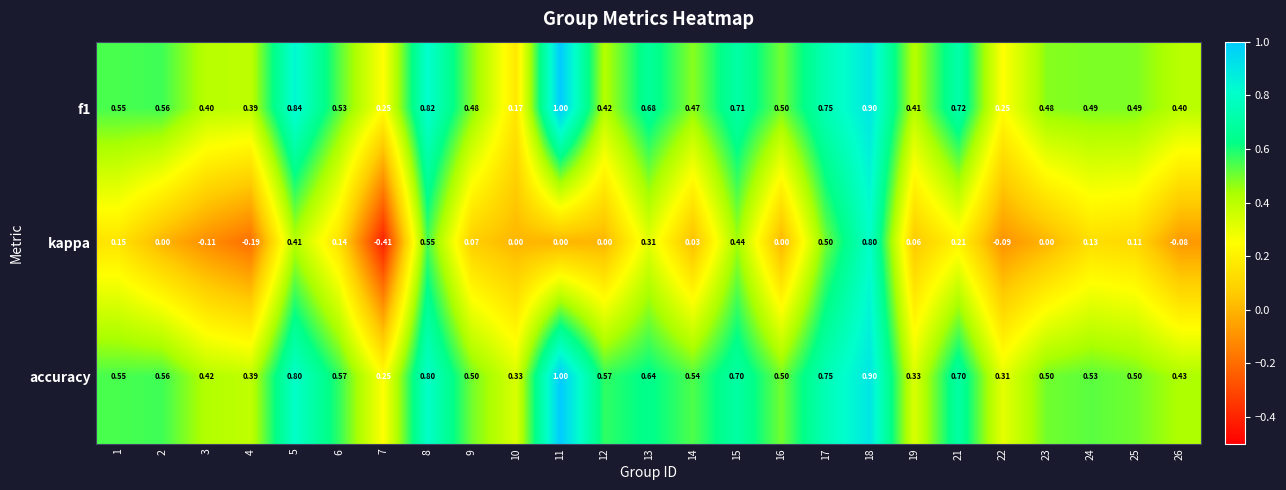

Which series changed the most between 6 and 15?

kappa